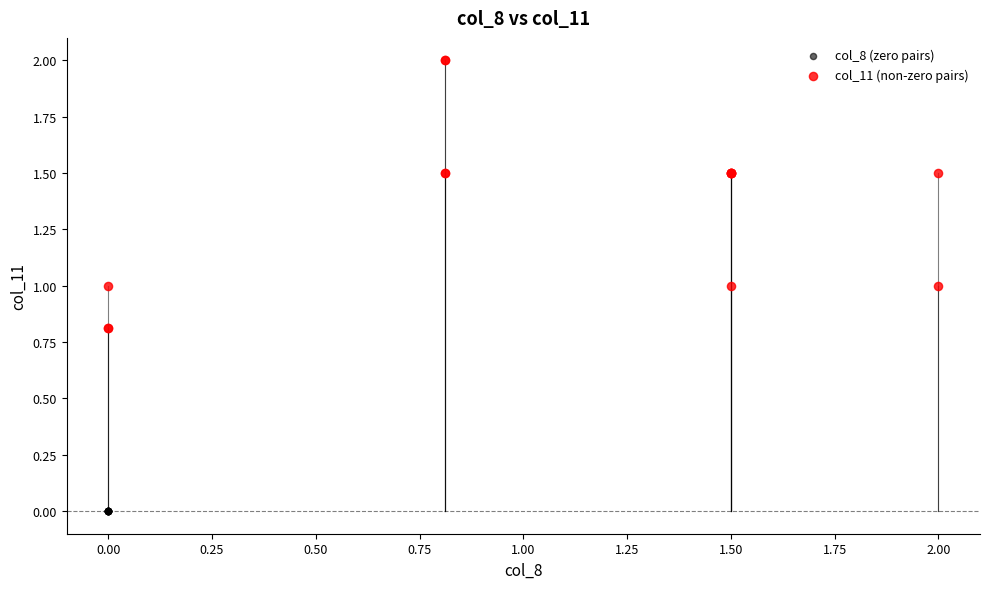

Which series contains the lowest Y value?

col_8 (zero pairs)